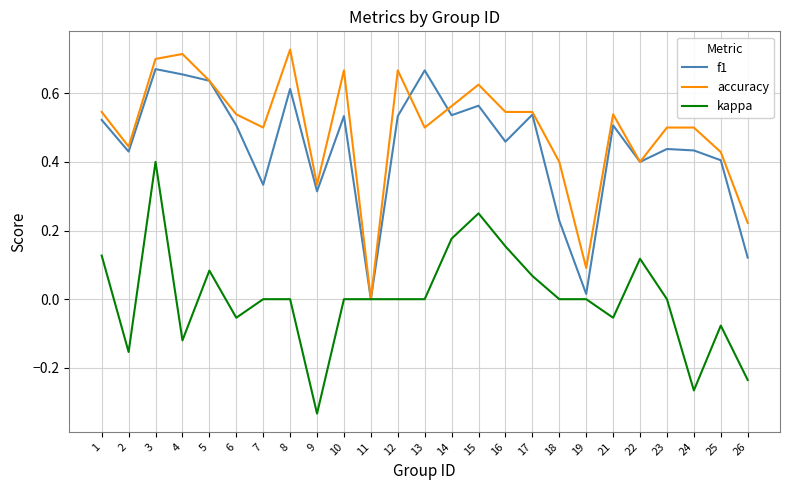

What is the total value across all series at 14?

1.3